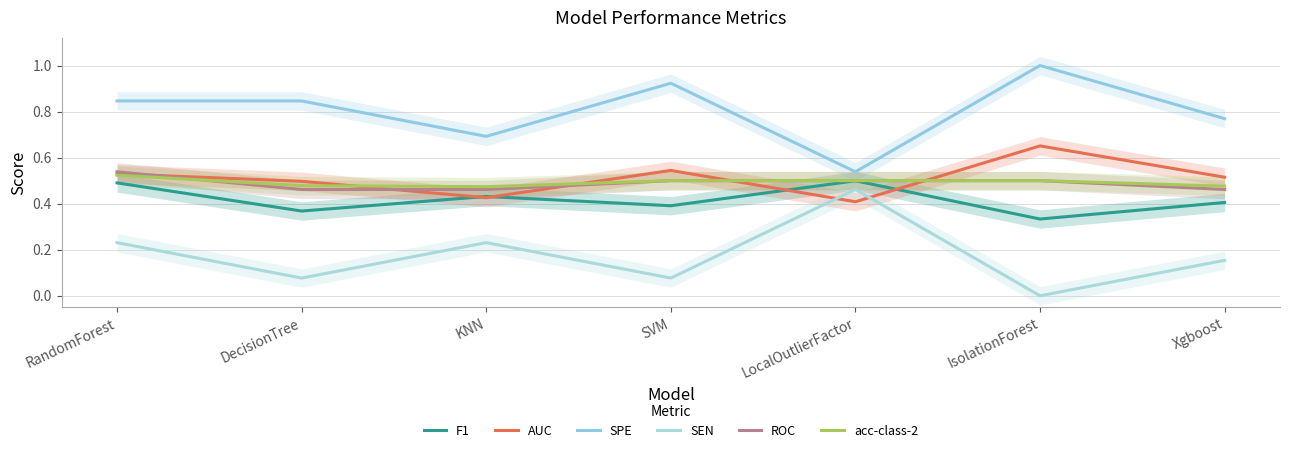

What is the value of the SPE point at the 2nd from the left?

0.8